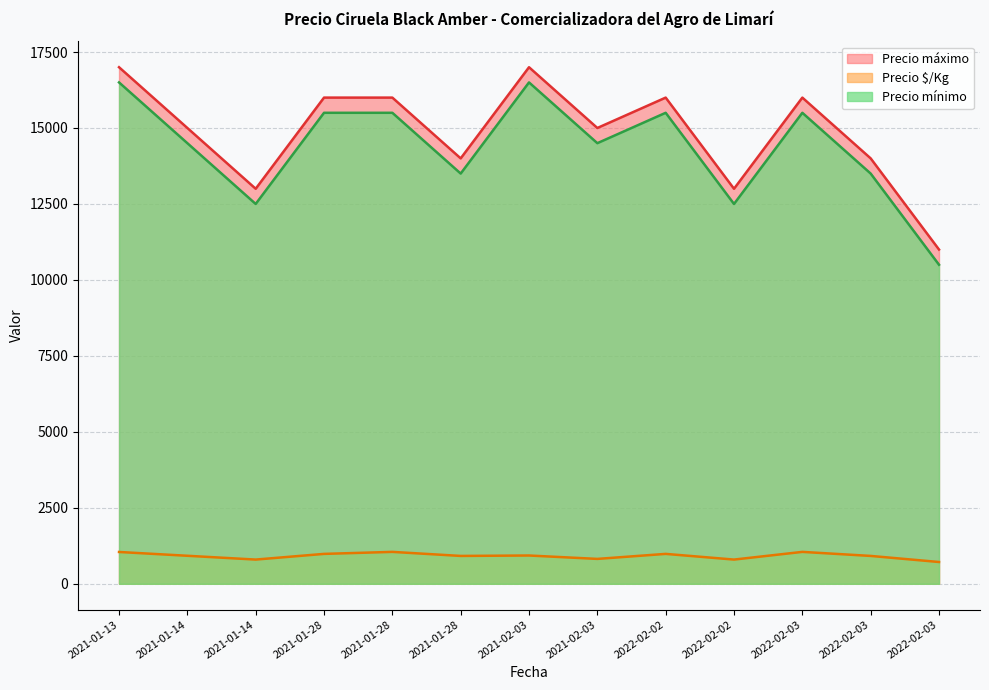

Which label corresponds to the largest value in the chart?

2021-01-13